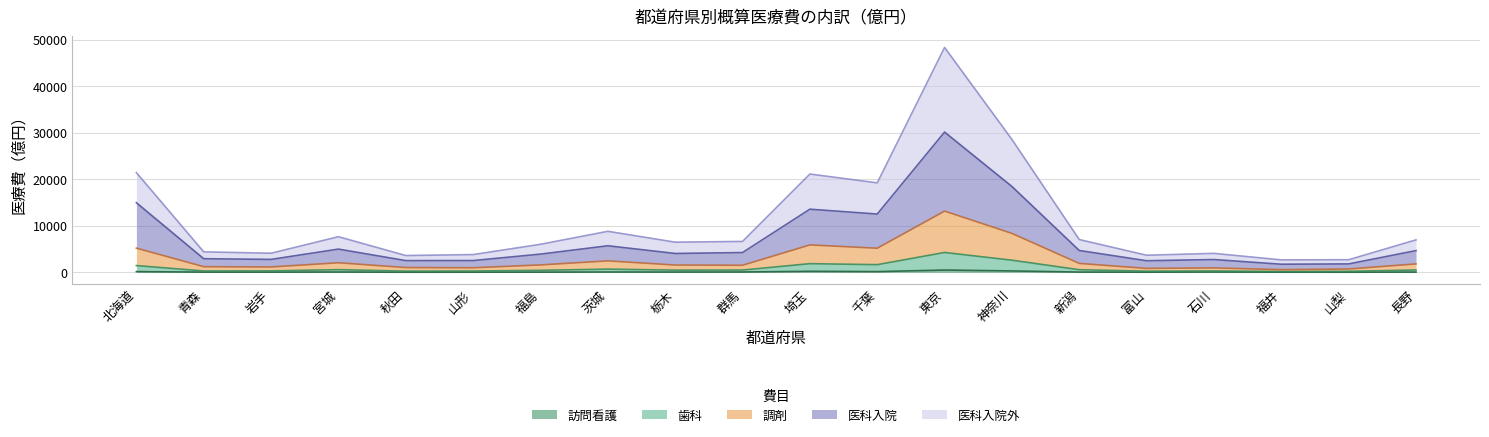

Is it true that 歯科 equals 463 at 石川?

False